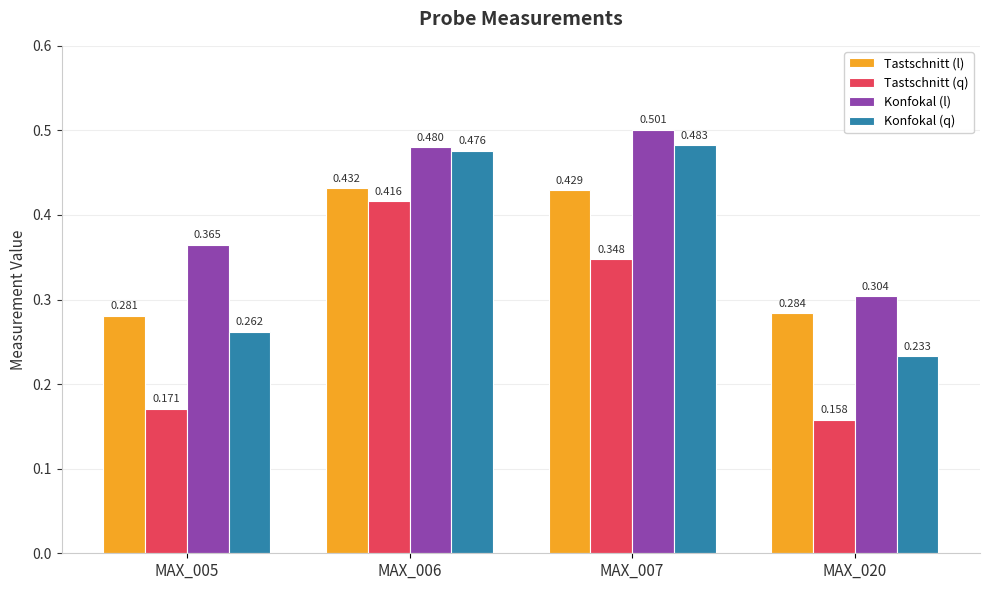

Which series has the largest total across all categories?

Konfokal (l)